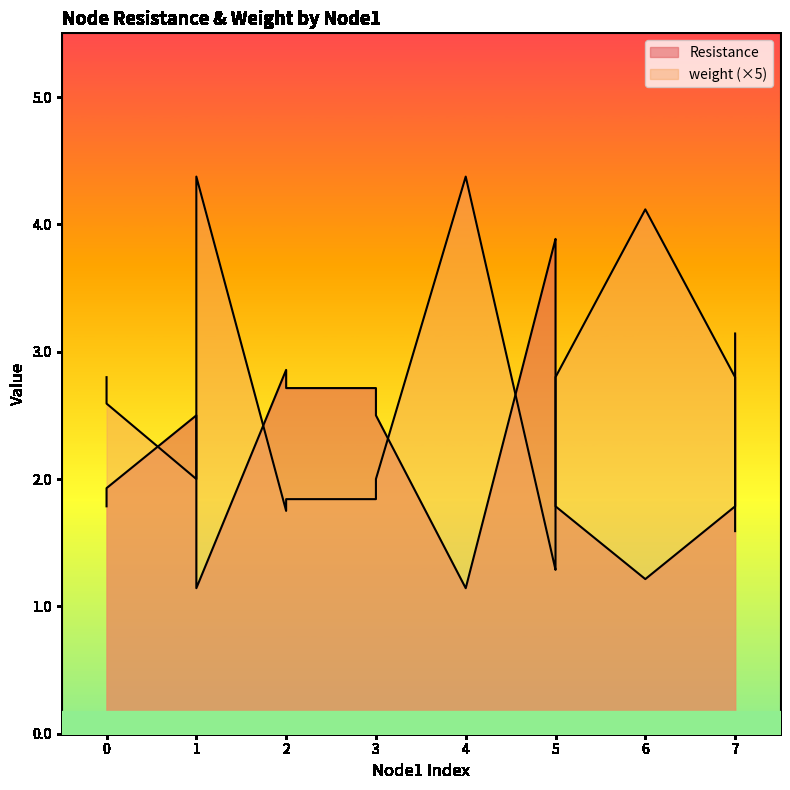

Which category has the lowest value in the weight series?

5